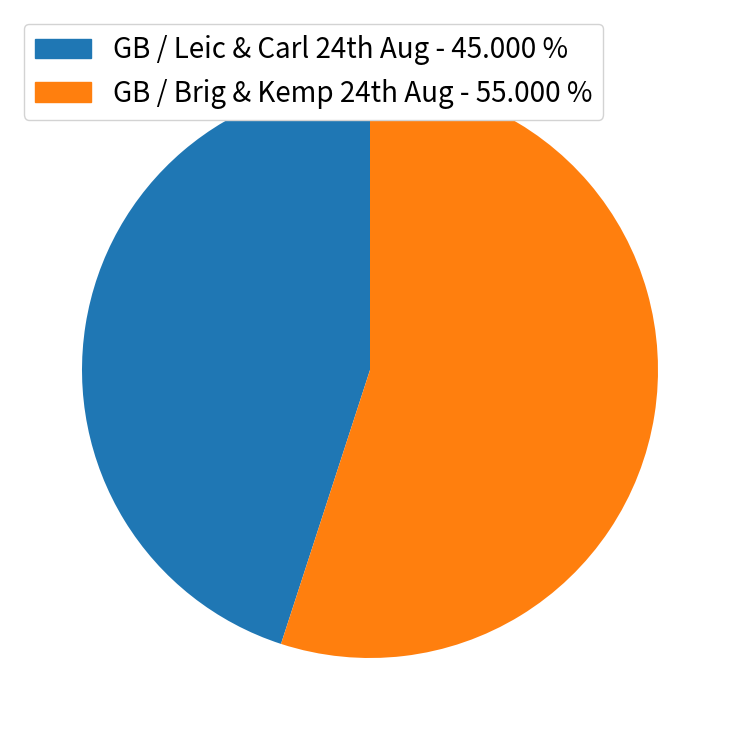

Count the number of slices in the pie.

2